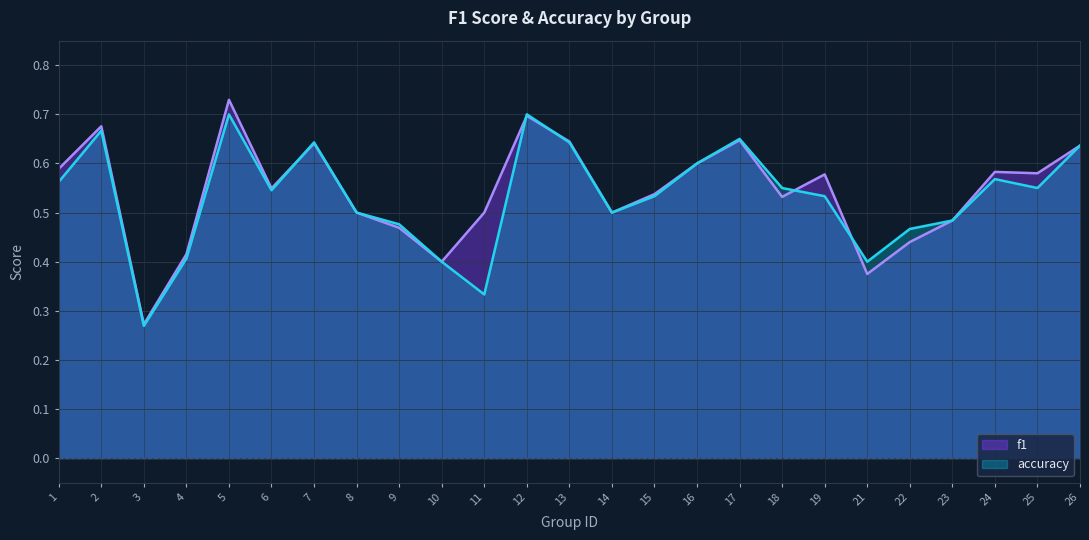

Between 6 and 3, which is larger?

6